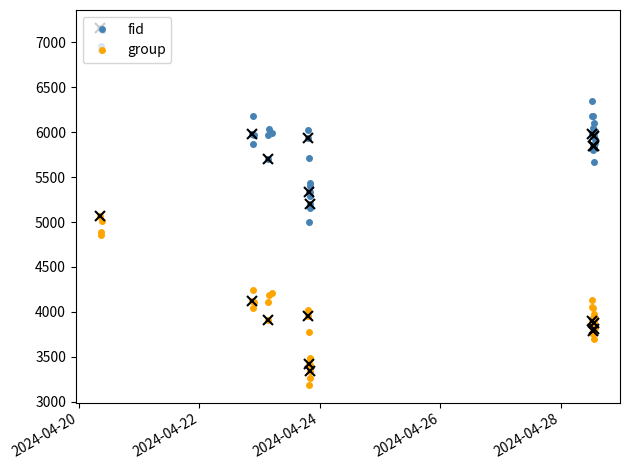

How many lines are shown in the chart?

2